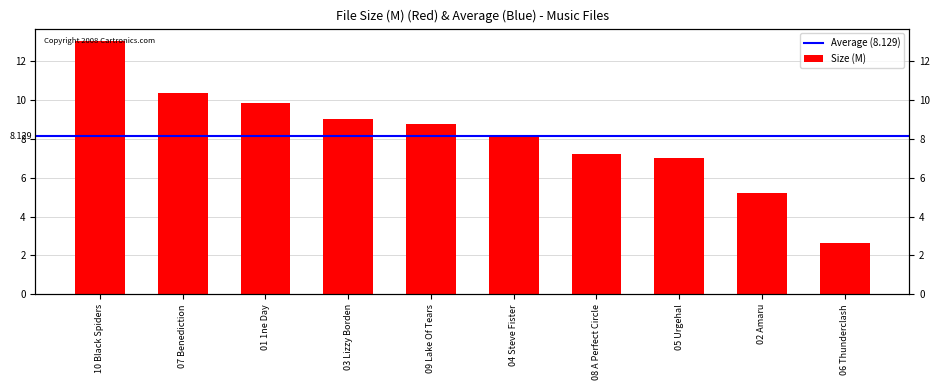

What is the ratio of the value at 01 1ne Day to the value at 07 Benediction?

0.9